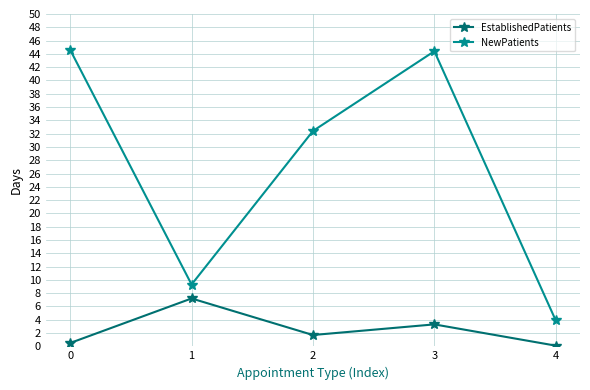

Is this an area chart (filled region under the line)?

No